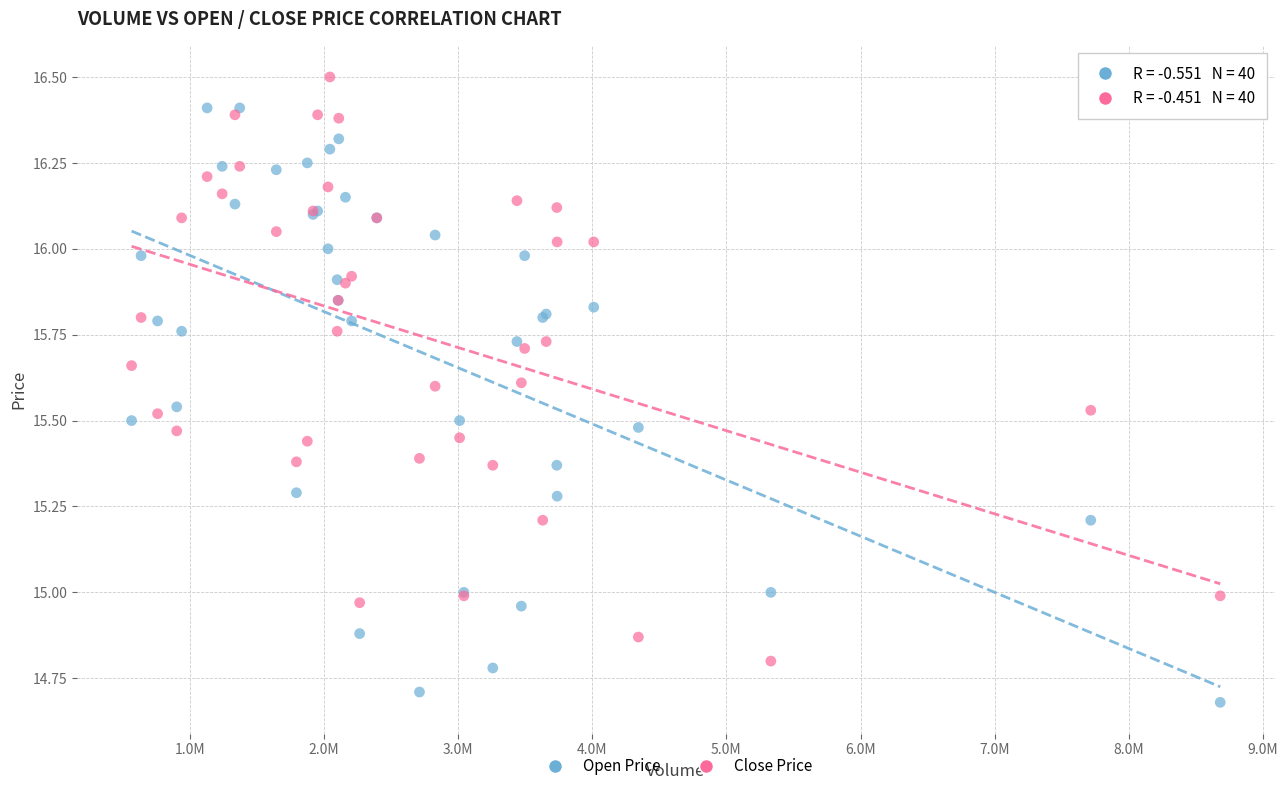

Which series reaches the maximum Y coordinate?

Close Price